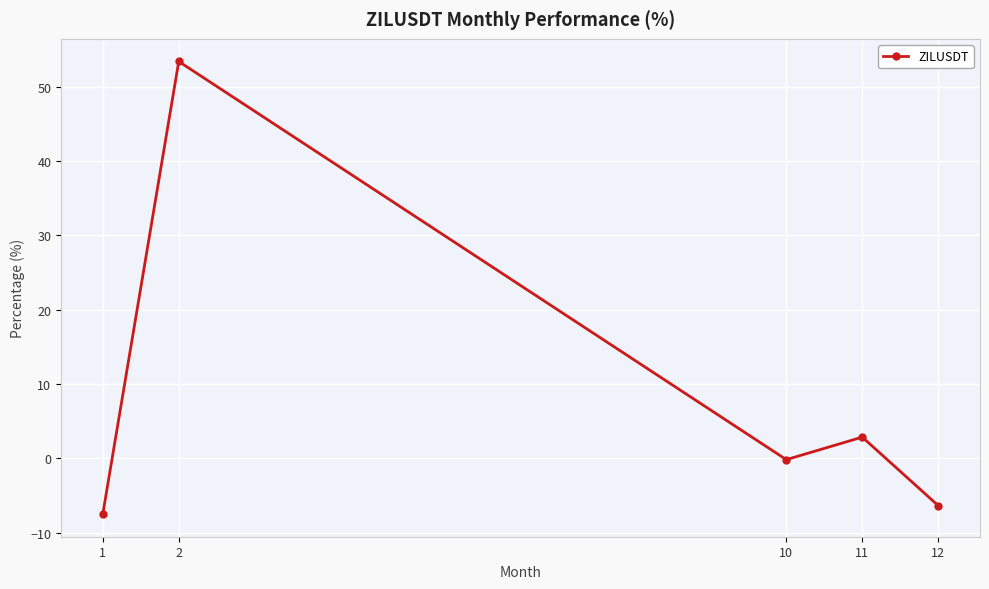

Does the chart display data point markers on the line(s)?

Yes